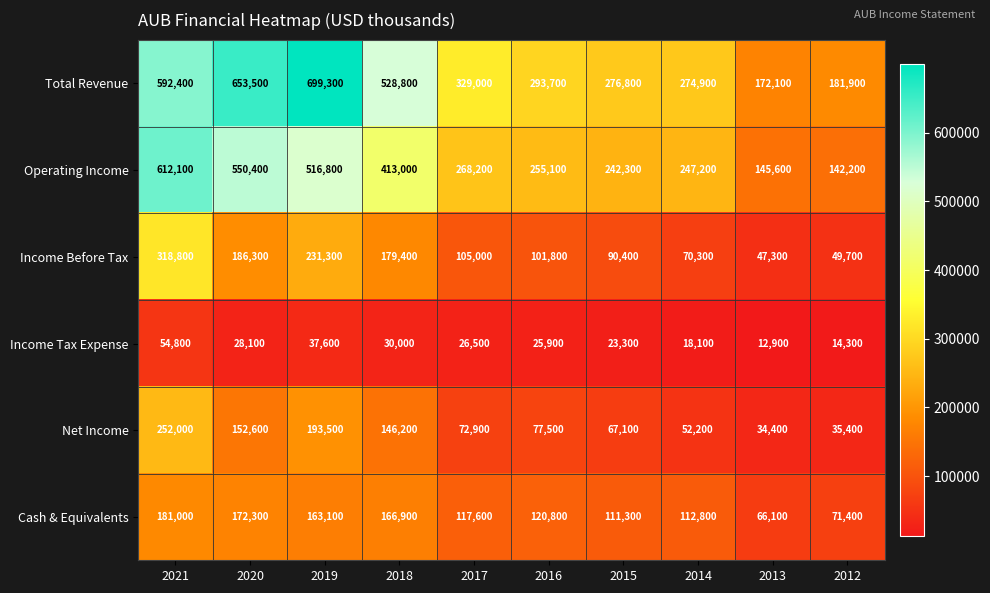

What is the total value across all series at 2012?

494900